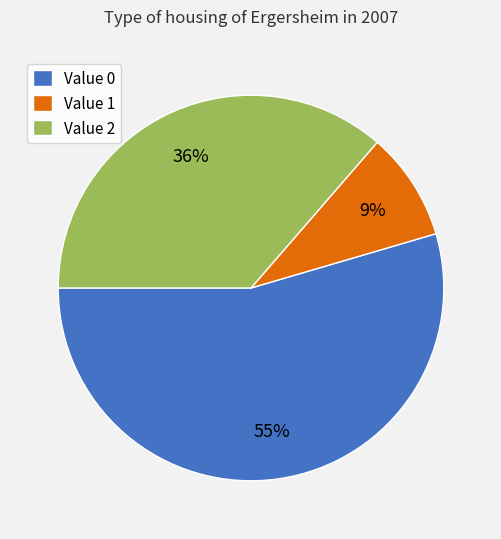

Is there a majority slice in this chart?

Yes